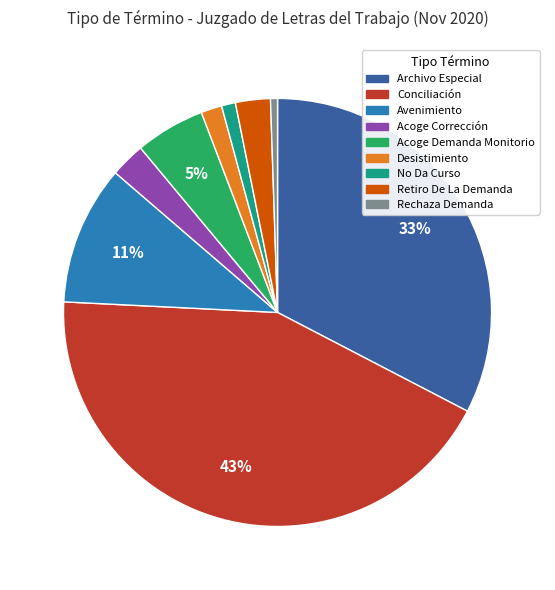

Does any single category account for the majority?

No